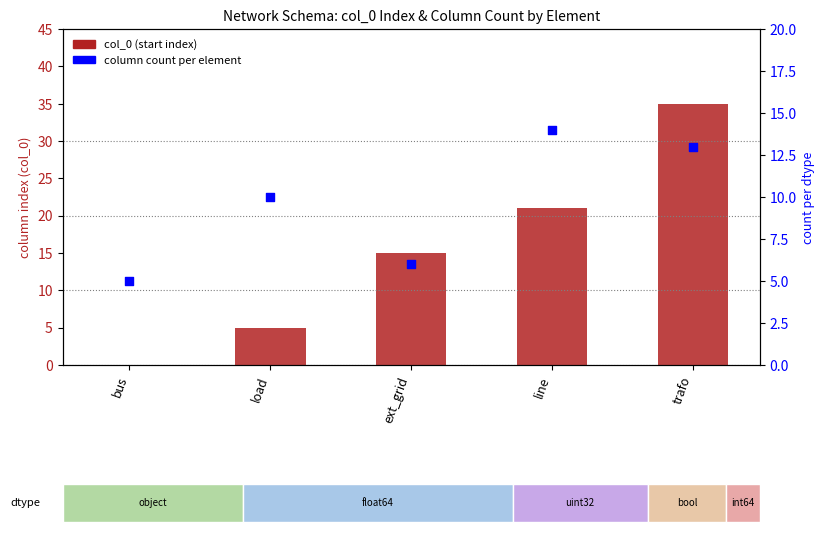

Which series contains the highest Y value?

col_0 (start index)